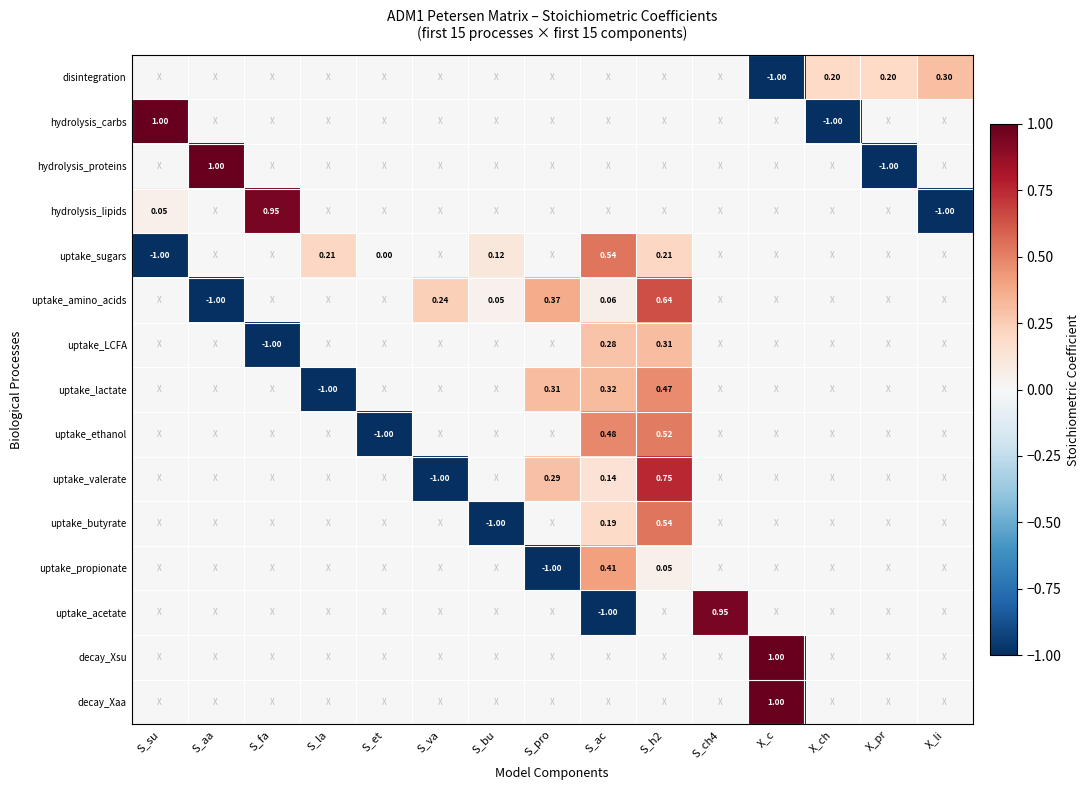

The value of uptake_acetate at X_pr is 0.0. True or false?

True